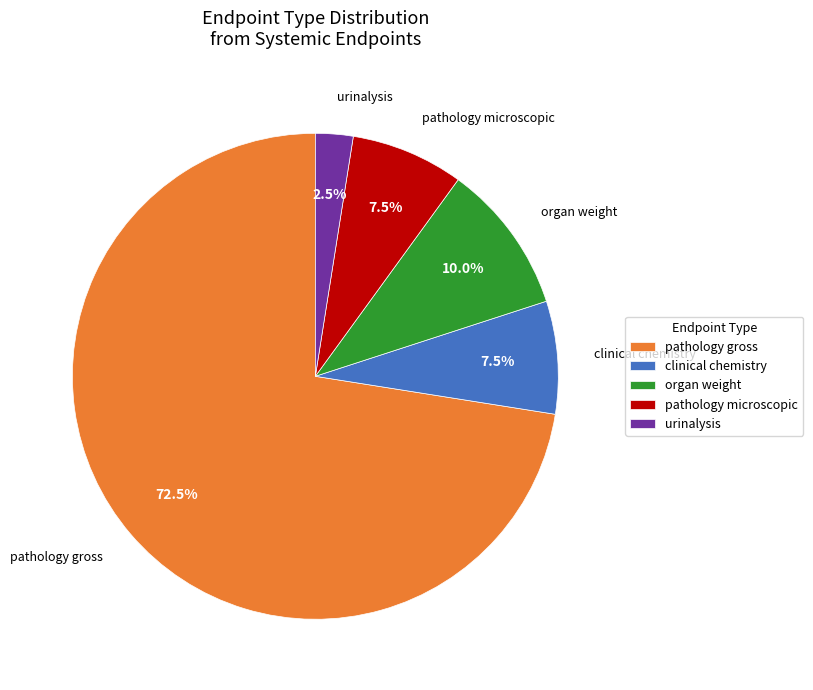

What is the total percentage of urinalysis and pathology gross?

75.0%